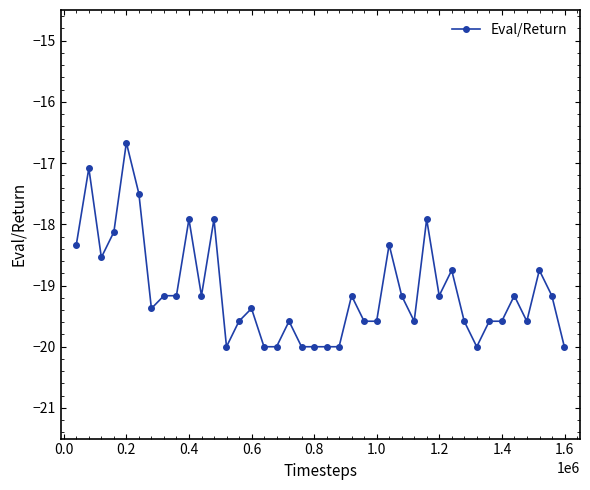

True or false: there are more than 0 points higher than both neighbors.

True